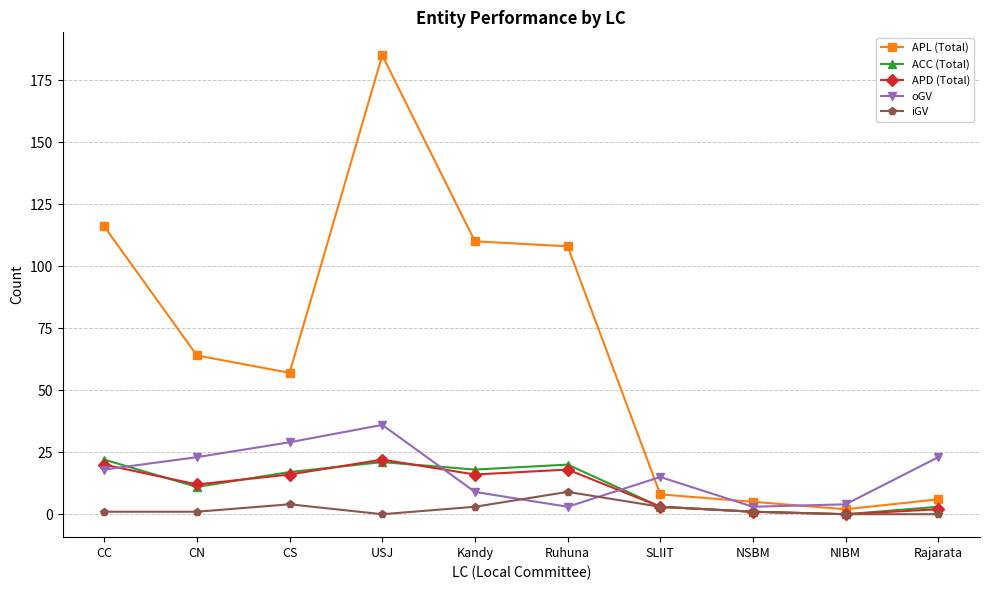

What is the maximum value for oGV?

36